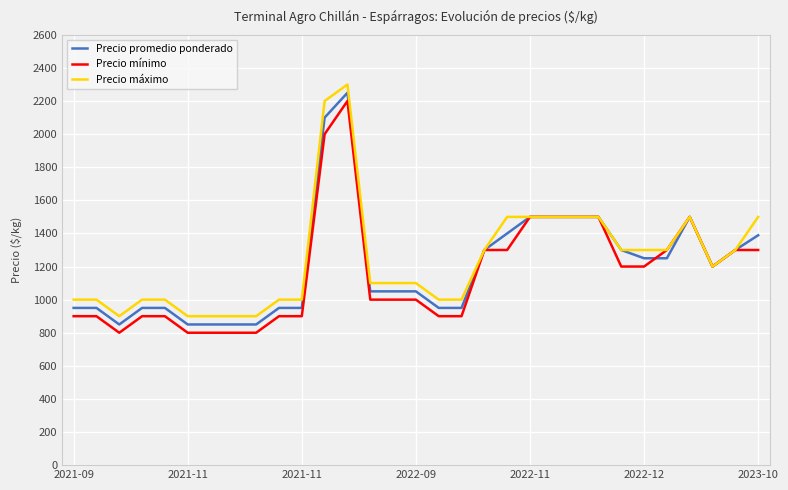

What is the minimum value for Precio máximo?

900